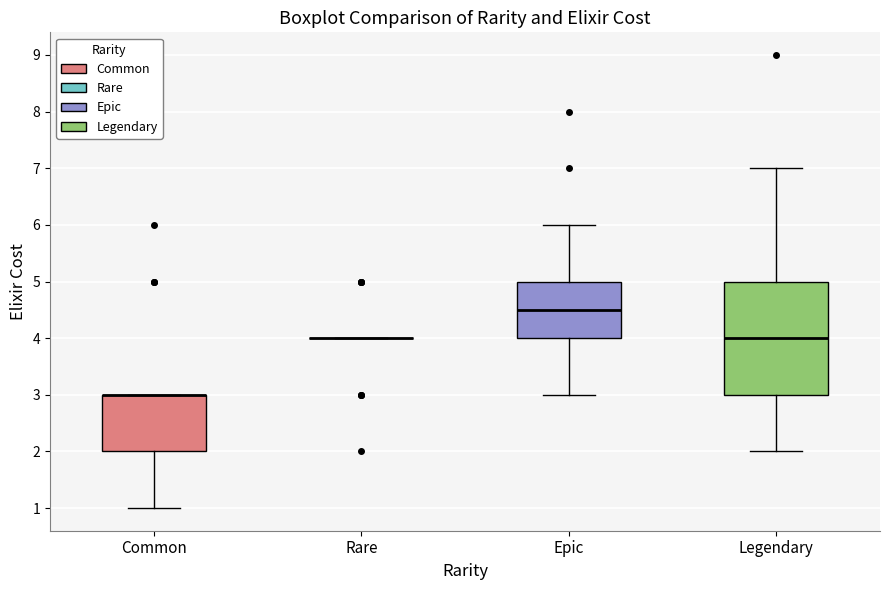

Reading left to right, transcribe this box plot: for each box, give where its median line is, the range the box spans, and where its two whiskers end, as read against the y-axis. The values are not printed on the chart, so give them approximately, as read against the axis.

Common: median 3.0 (drawn on the box's upper edge), box 2.0 to 3.0, whiskers 1.0 to 3.0
Rare: box collapsed to a line at 4.0, whiskers 4.0 to 4.0
Epic: median 4.5, box 4.0 to 5.0, whiskers 3.0 to 6.0
Legendary: median 4.0, box 3.0 to 5.0, whiskers 2.0 to 7.0